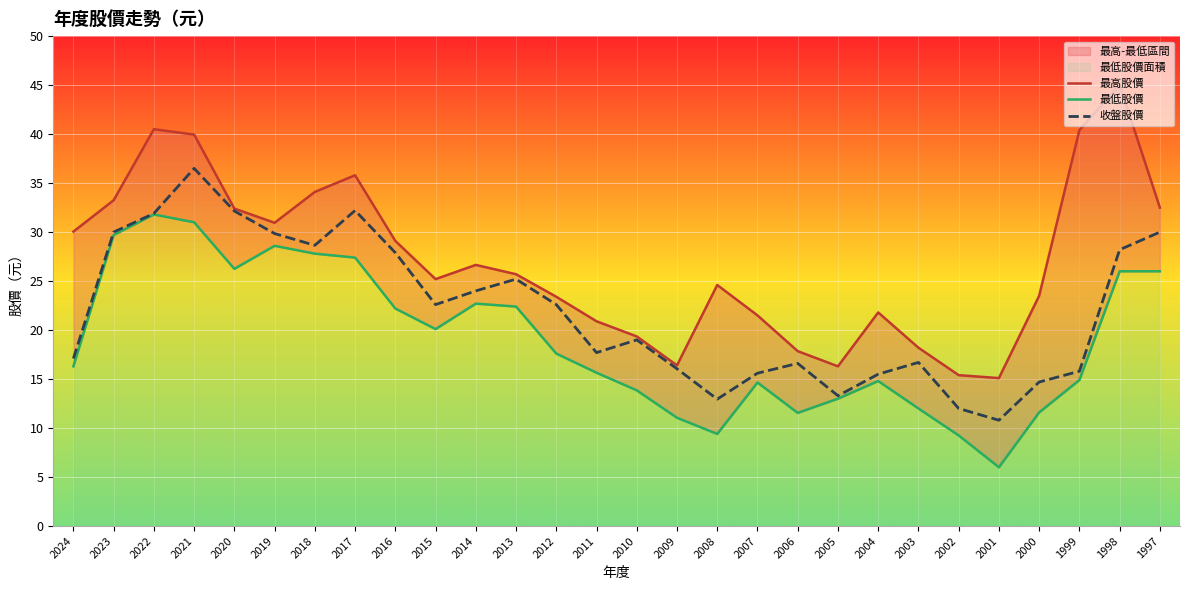

Is the value of 最低股價 at 1998 greater than the value of 最高股價 at 2019?

No